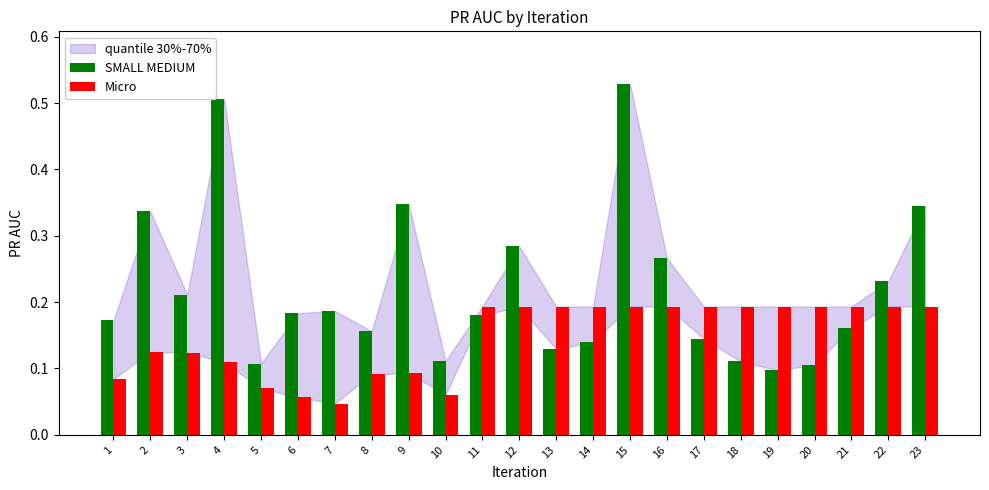

Which series has the largest range (max minus min)?

SMALL MEDIUM